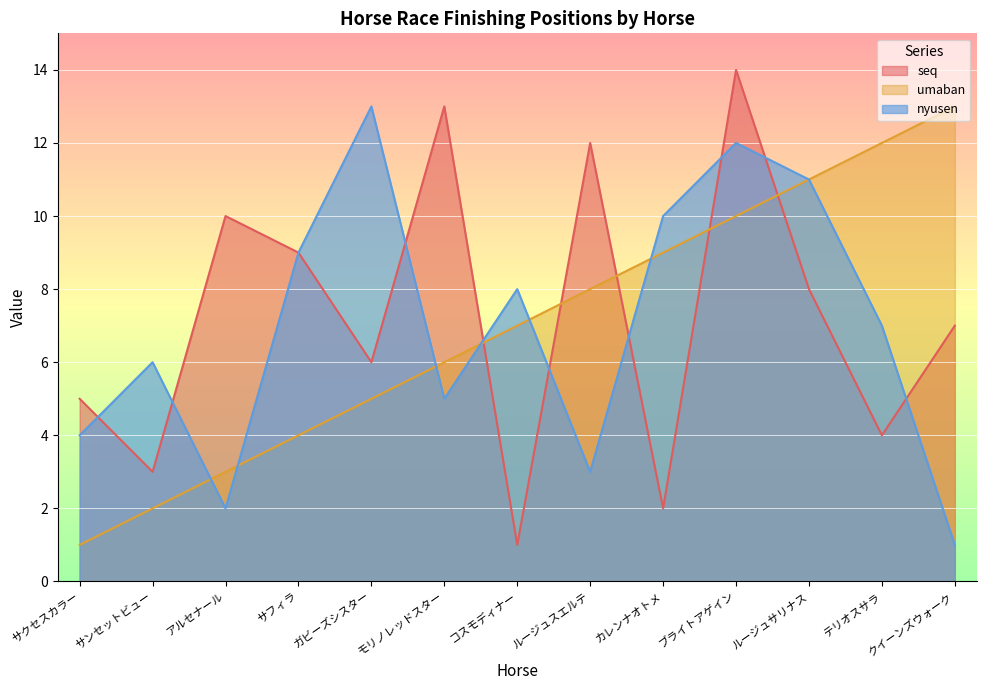

Is the value of umaban at ブライトアゲイン greater than the value of seq at モリノレッドスター?

No